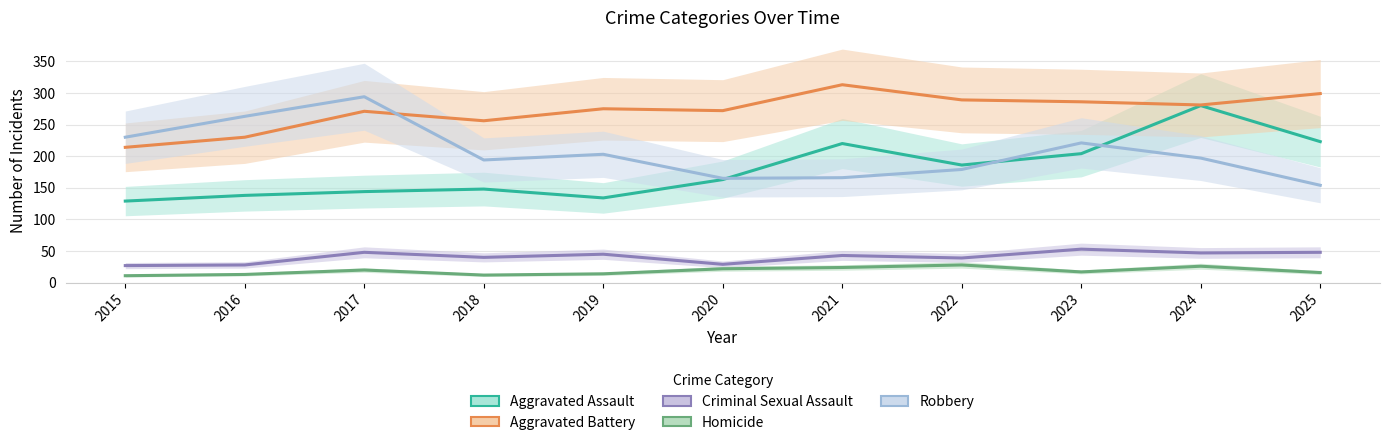

What is the sum of all Aggravated Assault values?

1969